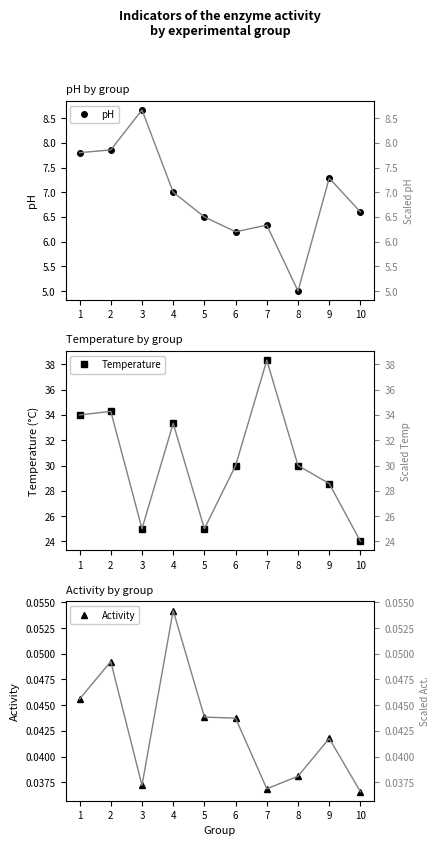

What is the difference between the maximum and minimum values in the Temperature series?

14.3